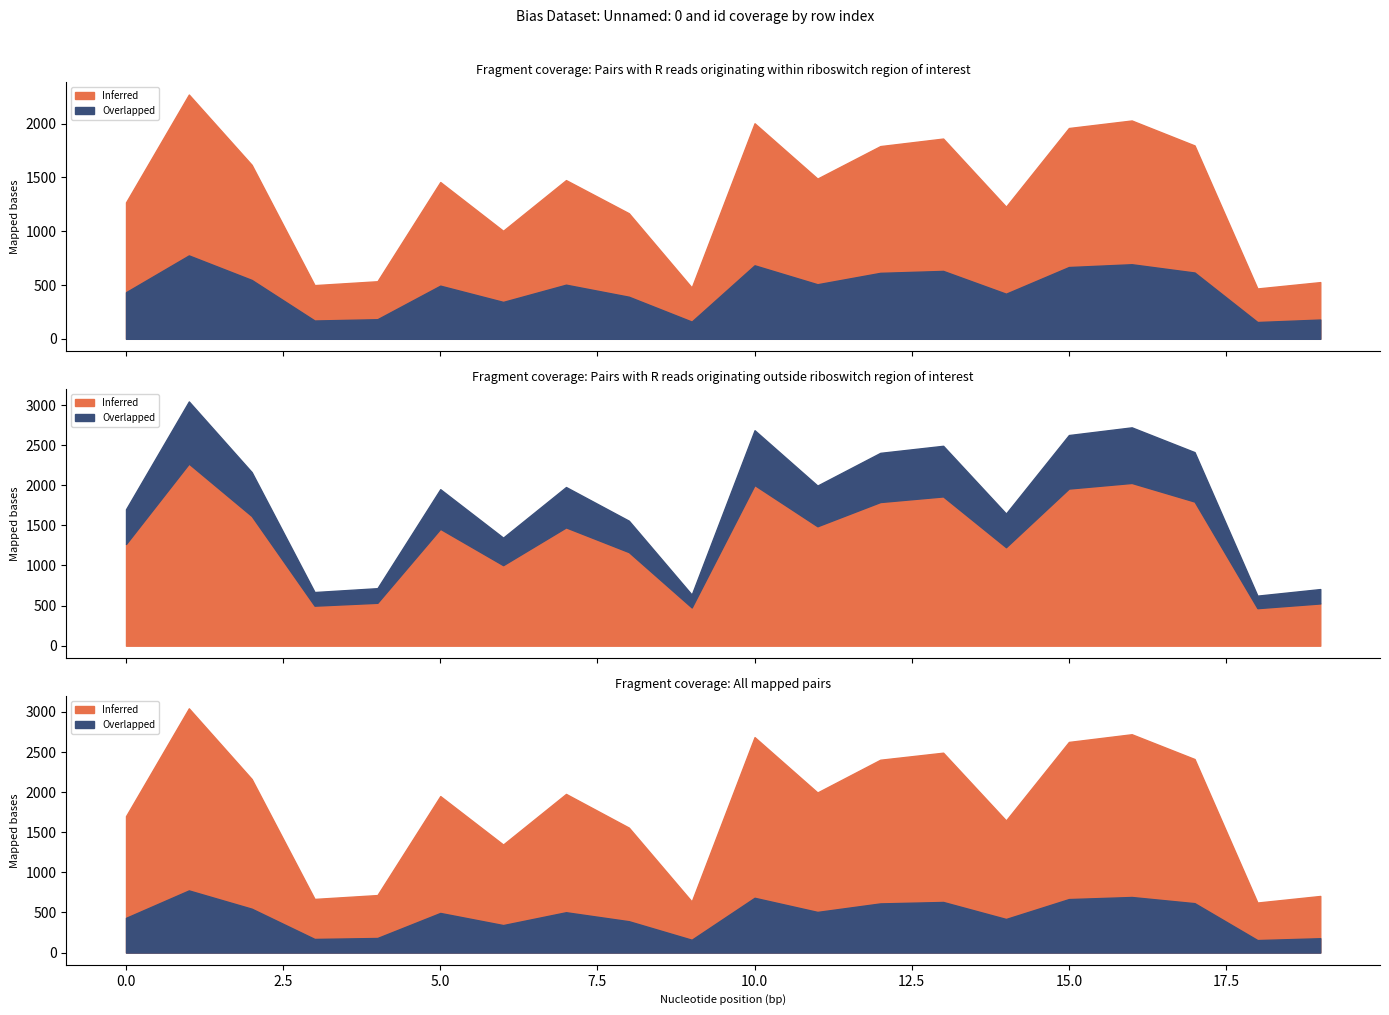

The value of id at 18 is 156. True or false?

True